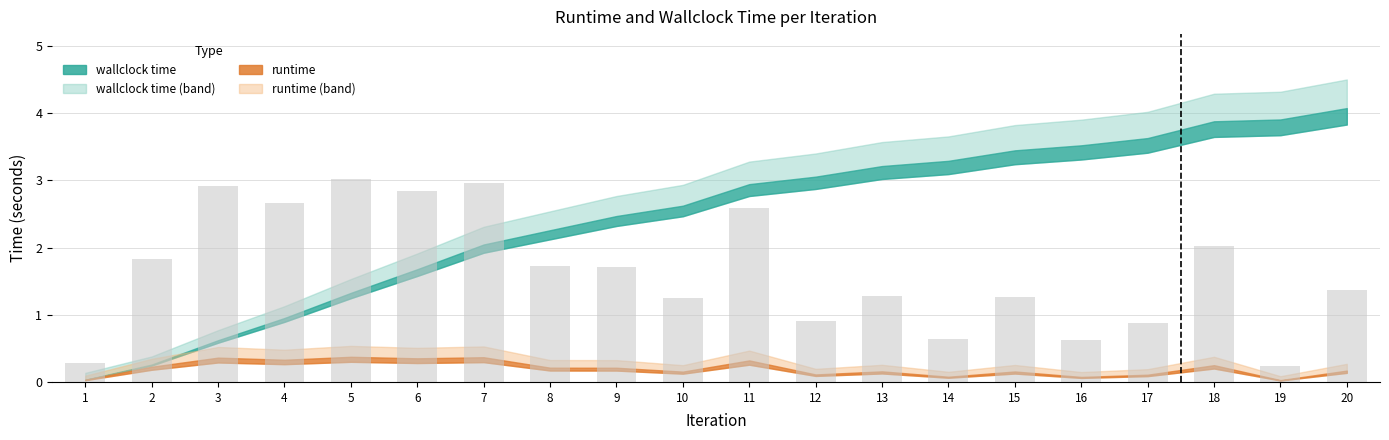

Count the number of data series in this chart.

1